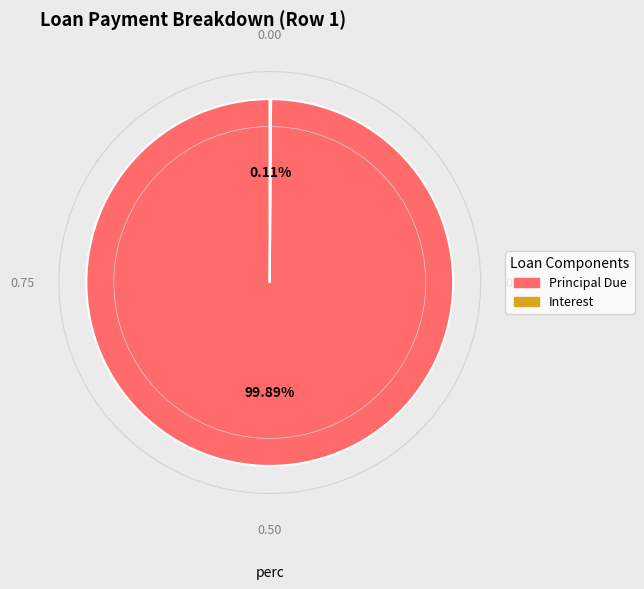

Is there any slice that represents more than half of the pie?

Yes